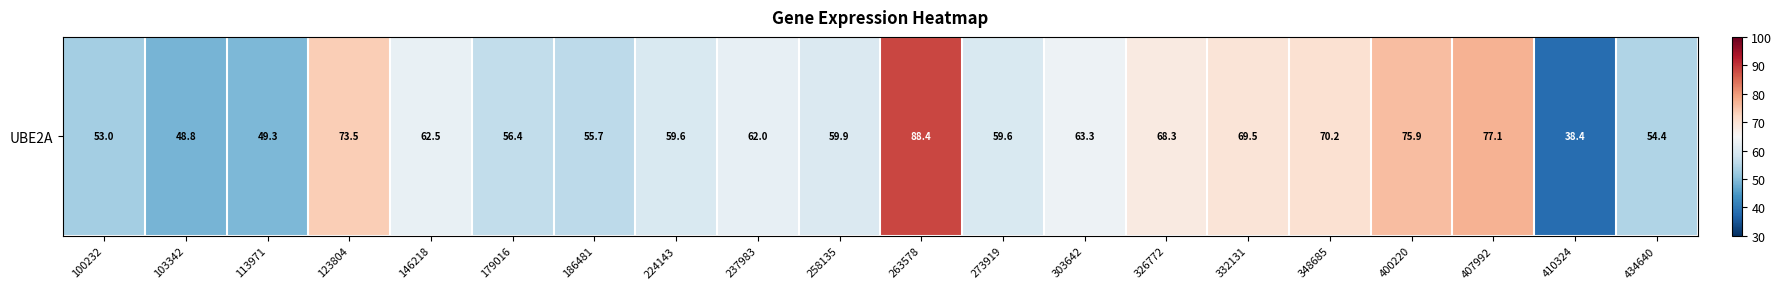

What is the ratio of the value at 237983 to the value at 263578?

0.7